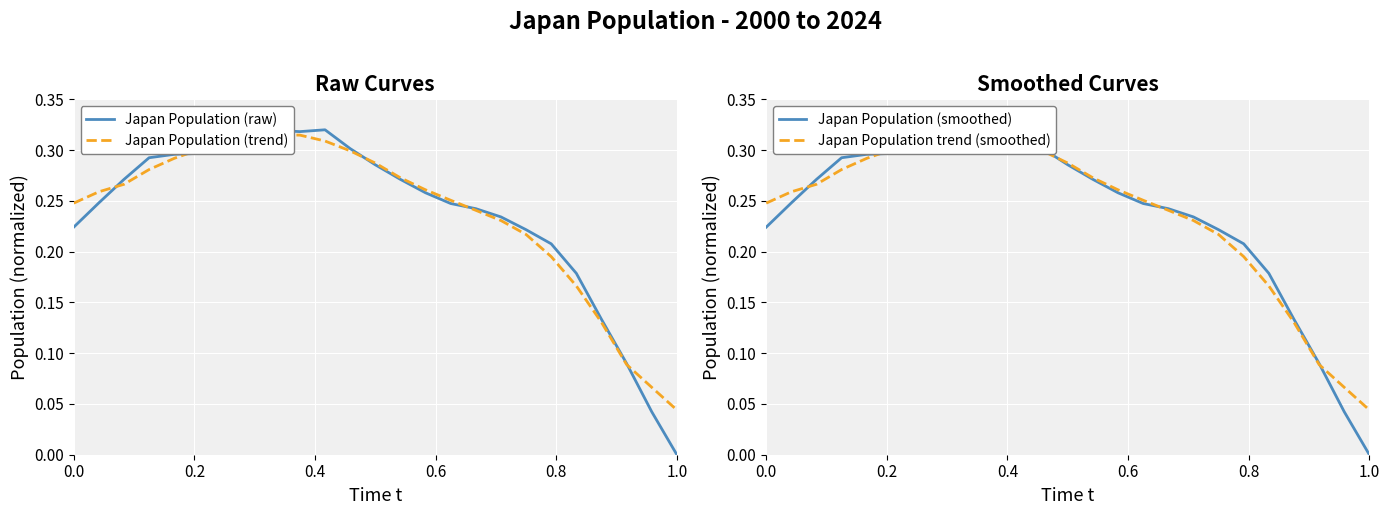

True or false: Japan Population (trend) and Japan Population trend (smoothed) intersect in this chart.

False